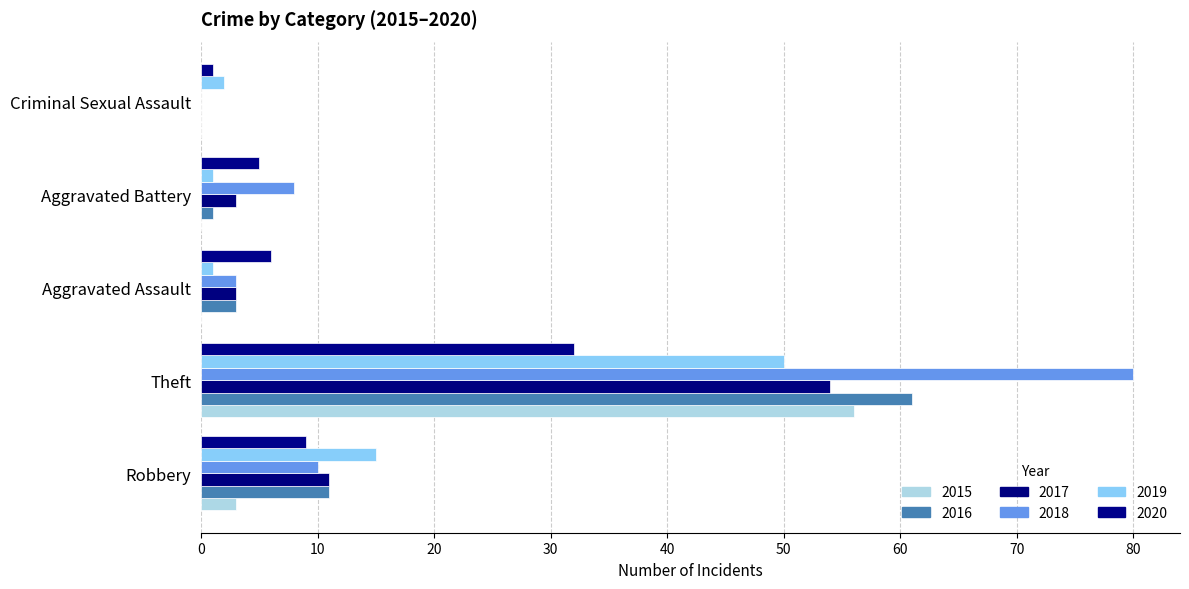

What is the total value across all series at Criminal Sexual Assault?

3